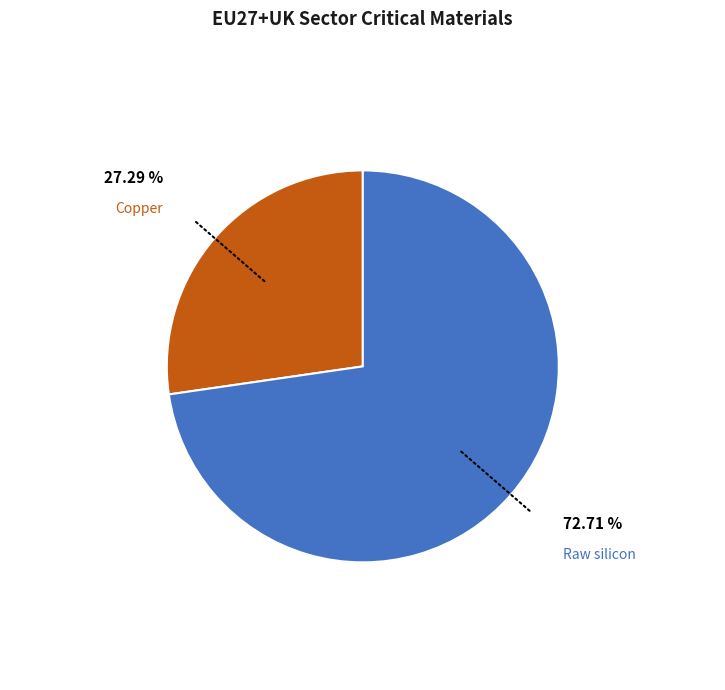

Is there a majority slice in this chart?

Yes